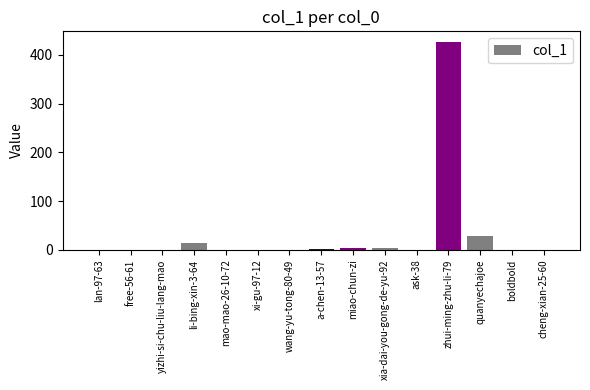

The chart shows a value of 0 at mao-mao-26-10-72. True or false?

True